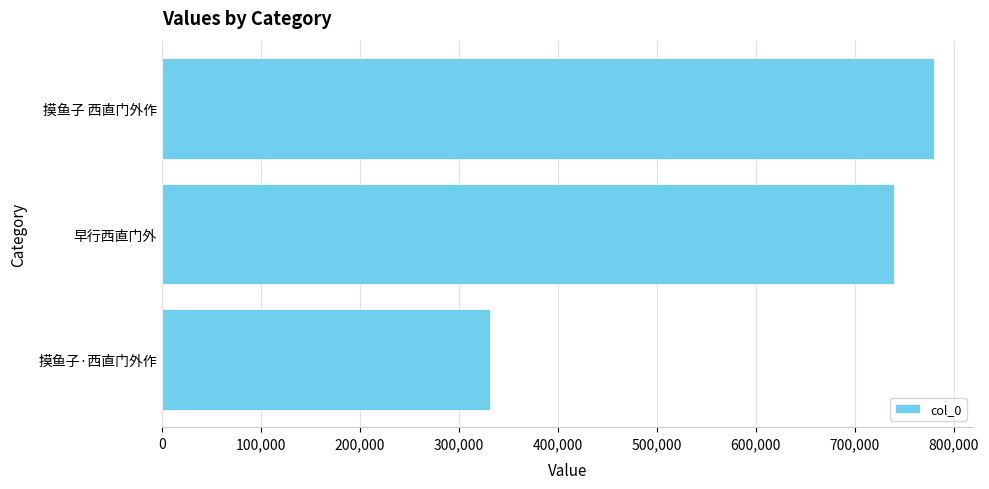

Between 早行西直门外 and 摸鱼子 西直门外作, which is larger?

摸鱼子 西直门外作